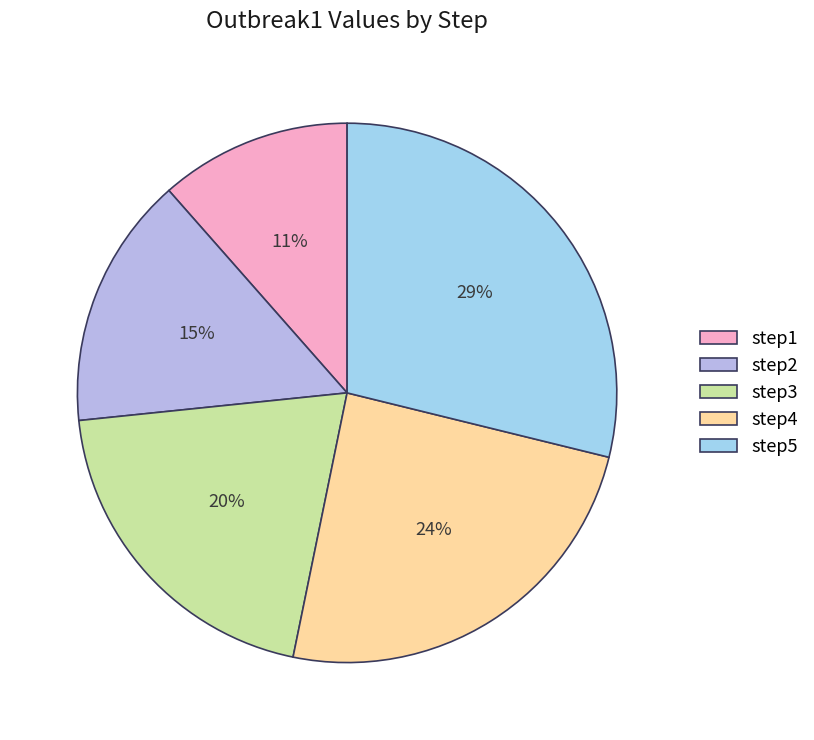

How many segments does this pie chart have?

5